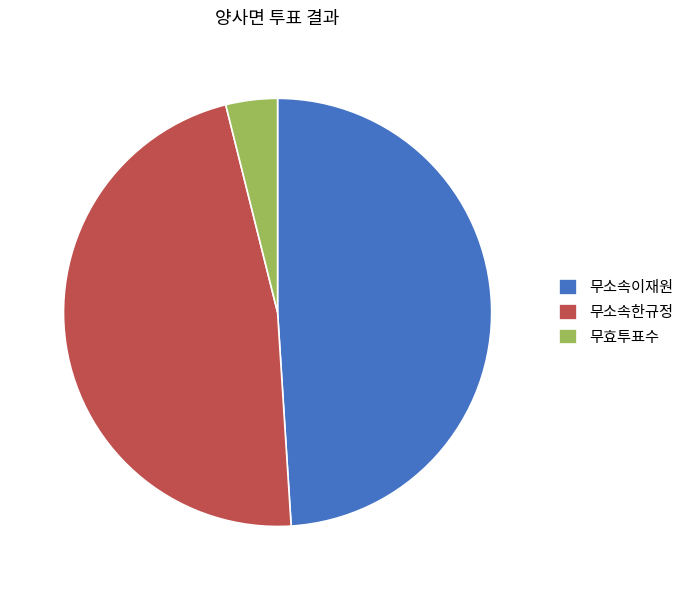

Which has a higher value, 무소속한규정 or 무소속이재원?

무소속이재원